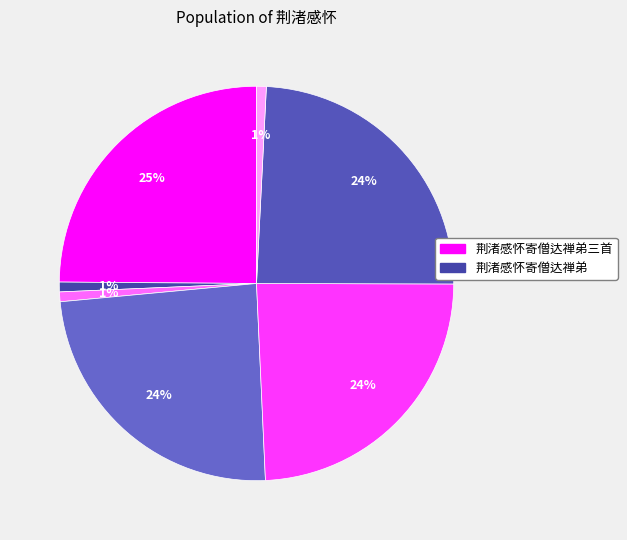

How many segments does this pie chart have?

7